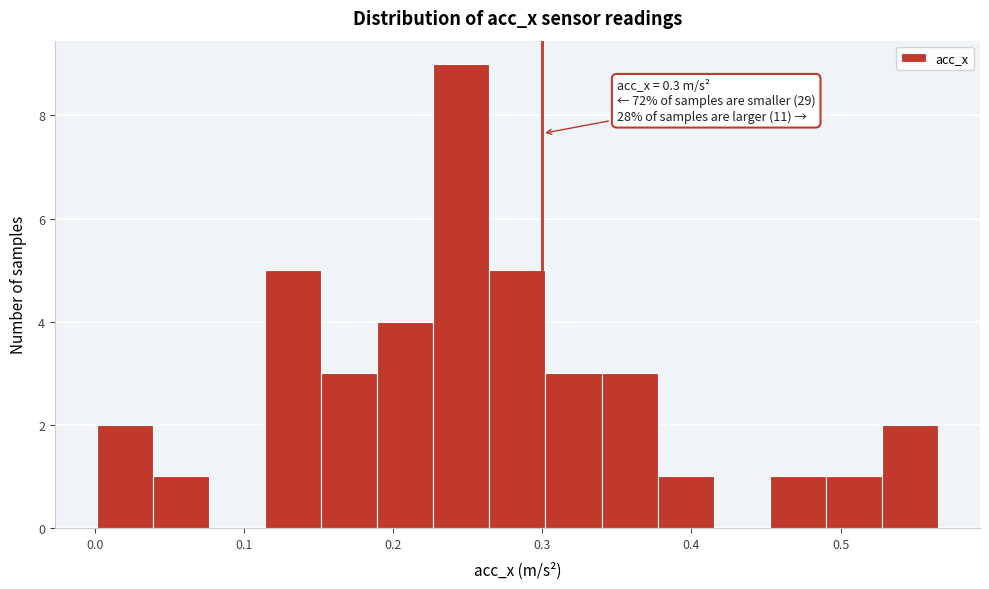

Read against the x-axis, roughly where is the centre of the tallest bar?

0.25